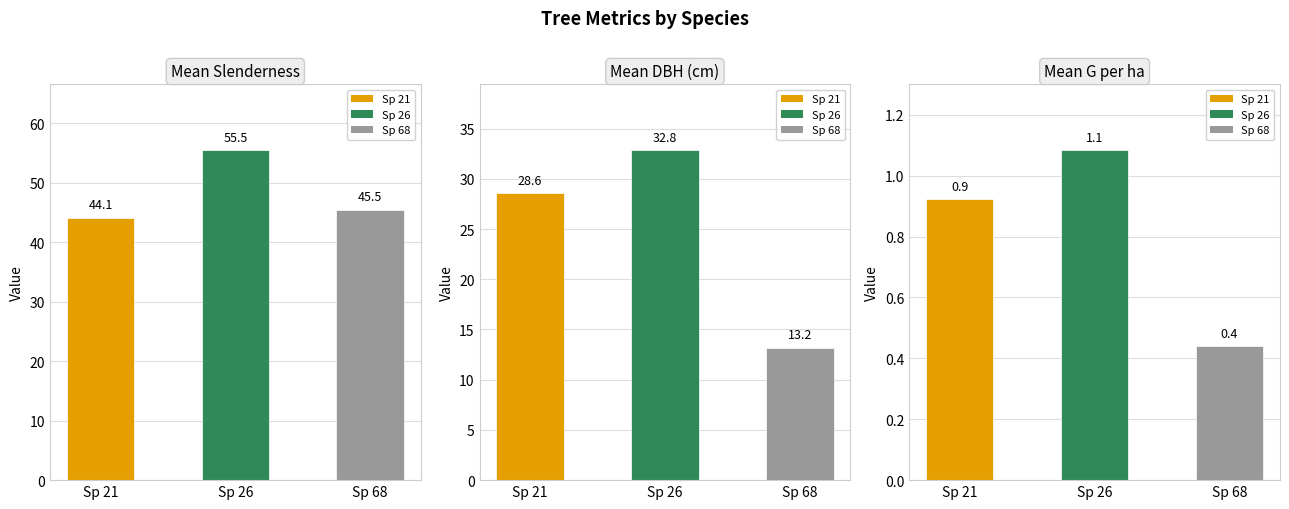

Reading left to right, what are all the values shown in this chart?

slenderness: Sp 21=44.1	Sp 26=55.5	Sp 68=45.5
dbh: Sp 21=28.6	Sp 26=32.8	Sp 68=13.2
g_ha: Sp 21=0.9	Sp 26=1.1	Sp 68=0.4